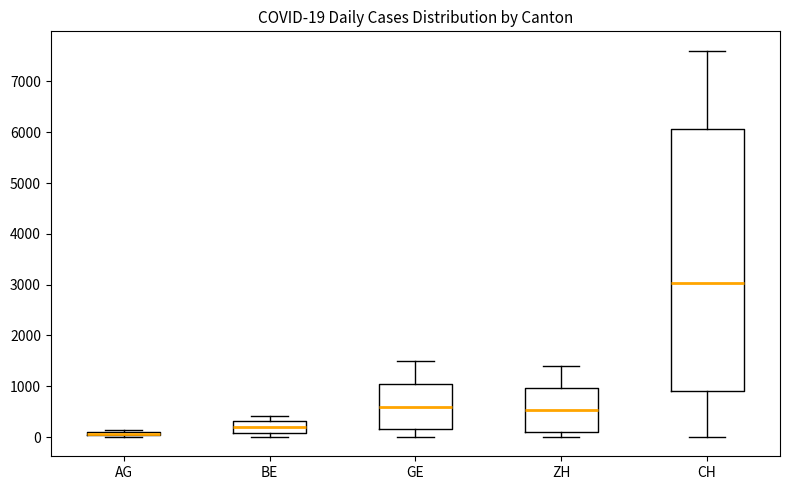

Which box is the tallest, from its lower edge to its upper edge?

CH